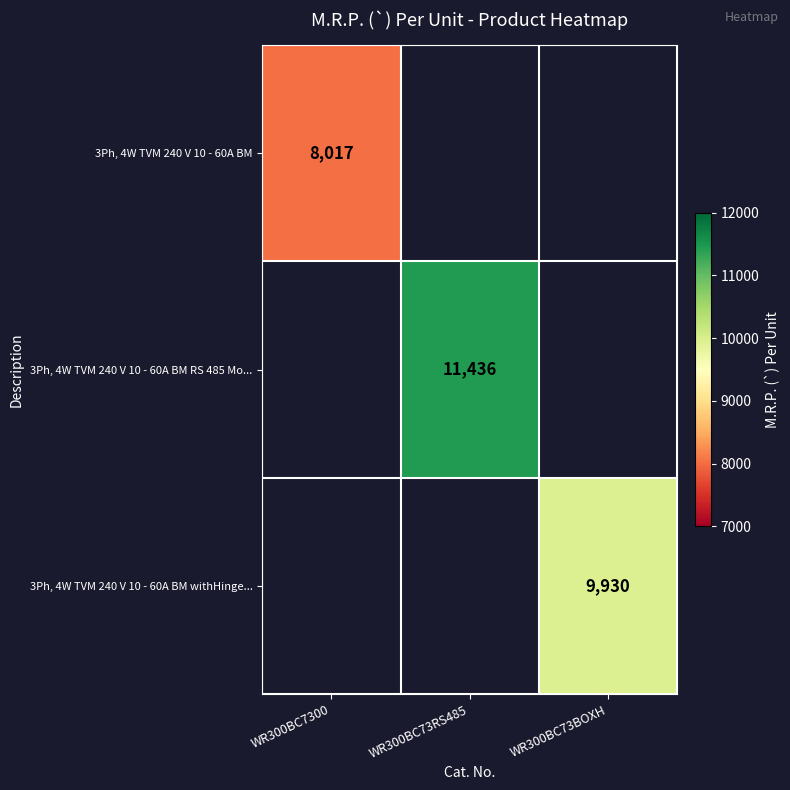

At how many categories does at least one series exceed 8722?

2